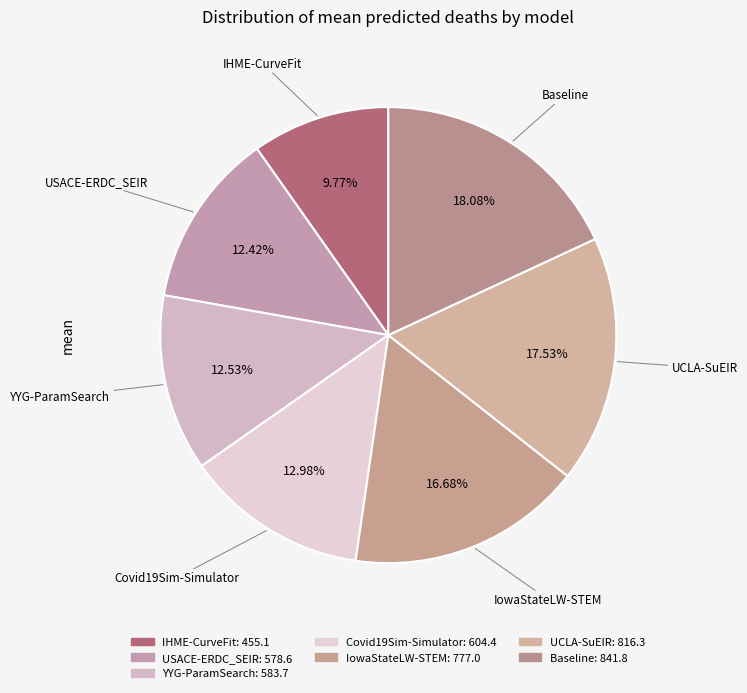

How many slices are in this pie chart?

7